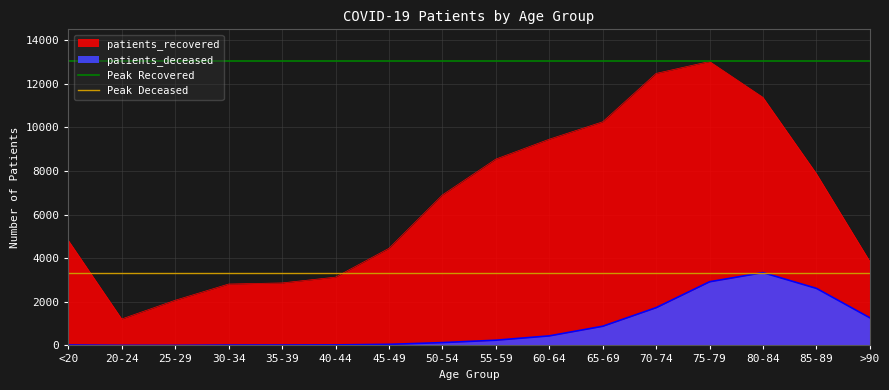

Is it true that Peak Recovered equals 3389 at 20-24?

False